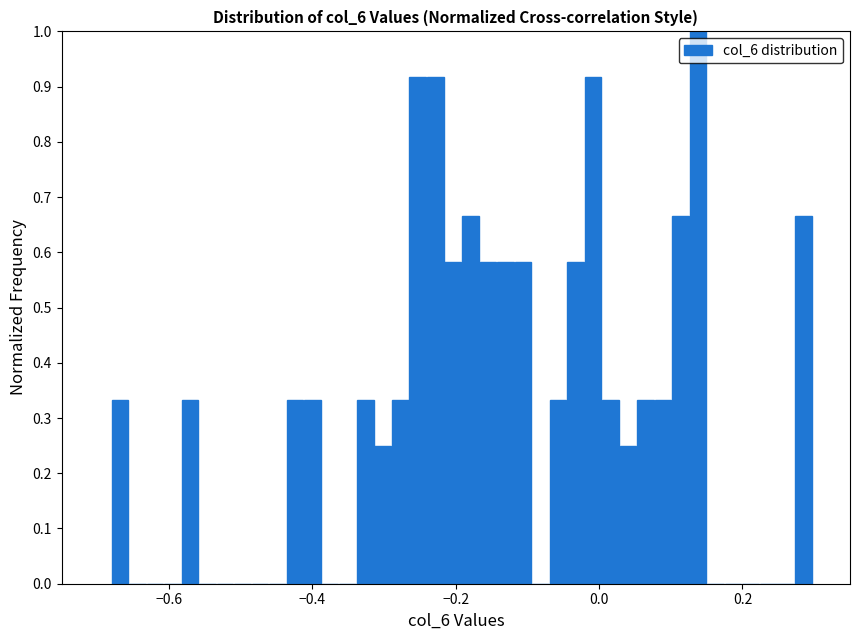

Around what value on the x-axis is the tallest bar? Give the approximate position of its centre, as read against the axis.

0.14